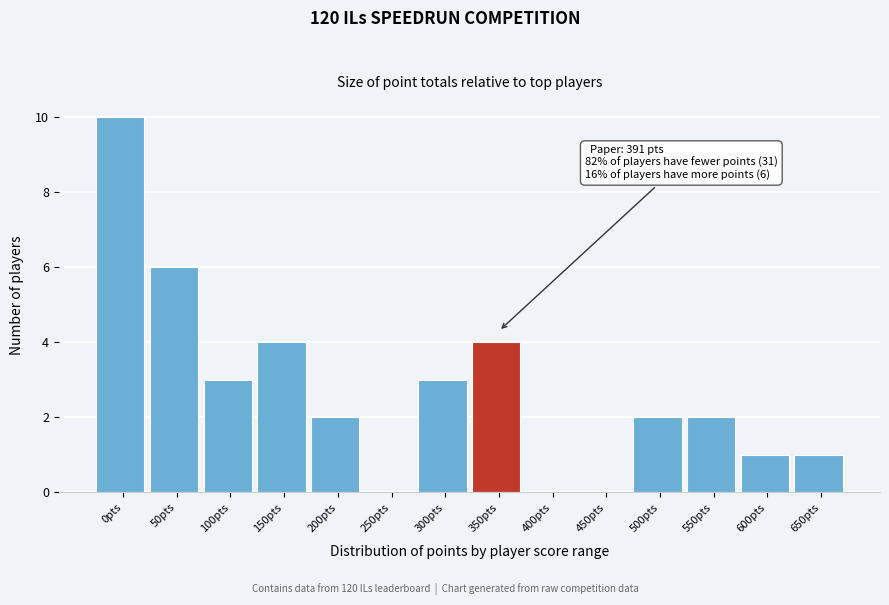

Reading left to right, transcribe all the data shown in this chart.

0pts=10	50pts=6	100pts=3	150pts=4	200pts=2	250pts=0	300pts=3	350pts=4	400pts=0	450pts=0	500pts=2	550pts=2	600pts=1	650pts=1